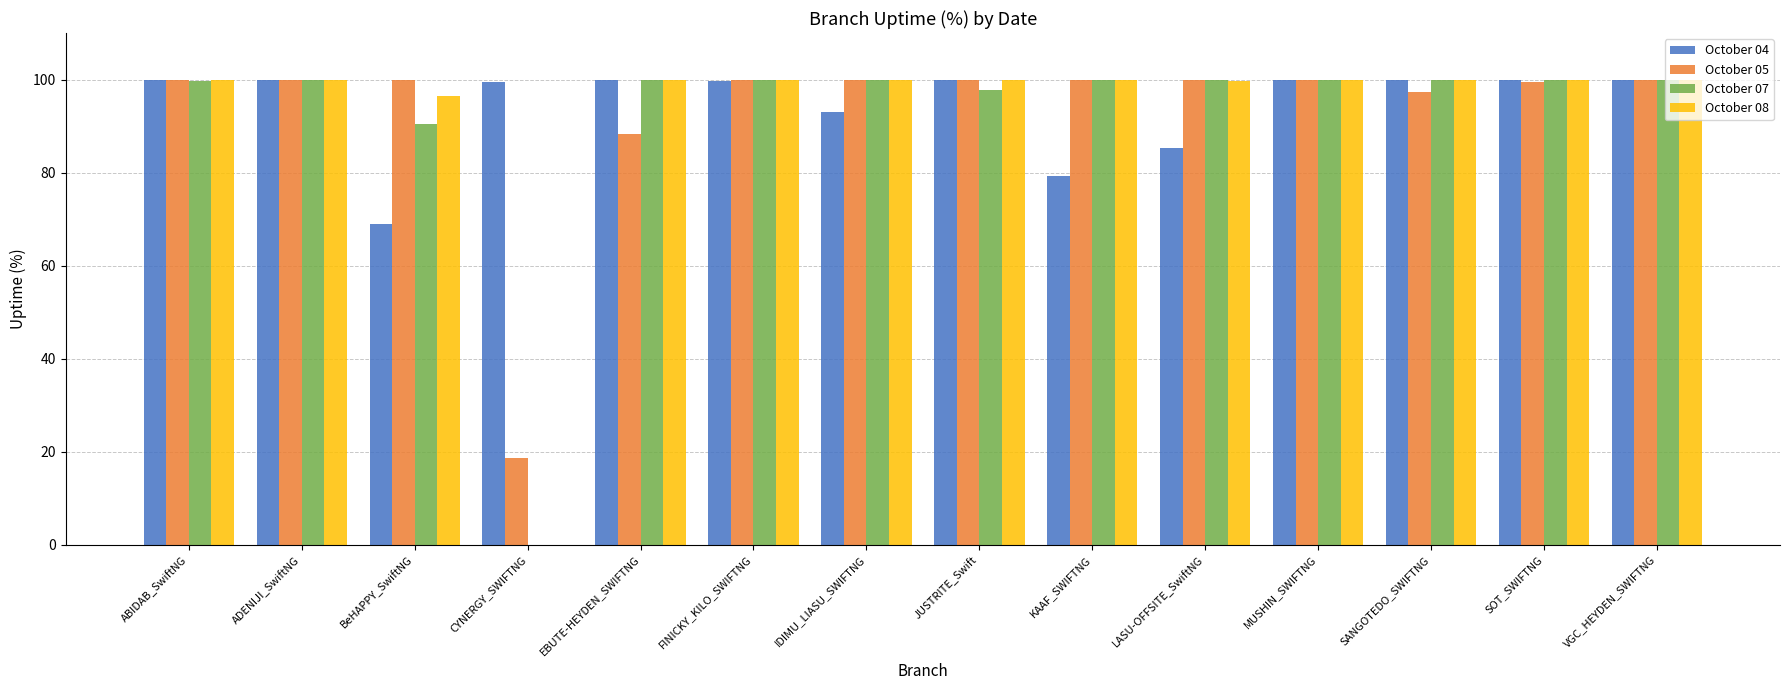

Is the value of October 04 at KAAF_SWIFTNG greater than the value of October 07 at LASU-OFFSITE_SwiftNG?

No